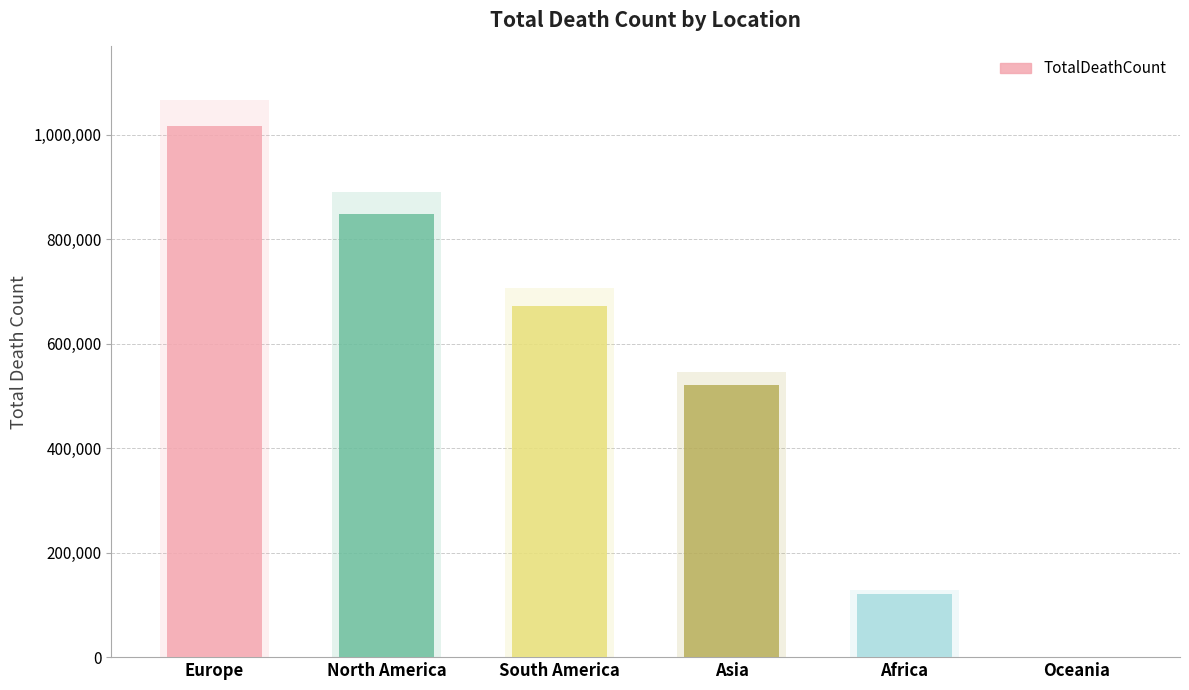

Reading left to right, transcribe all the data shown in this chart.

1016750	847942	672415	520269	121784	1046